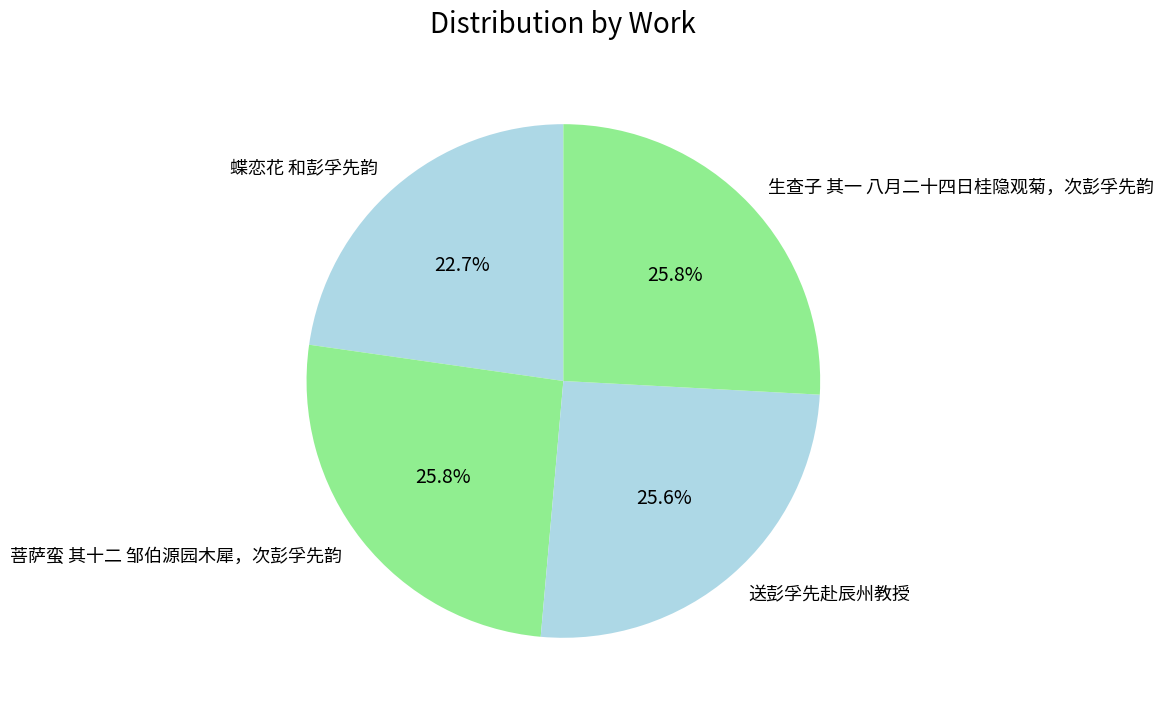

Count the number of slices in the pie.

4